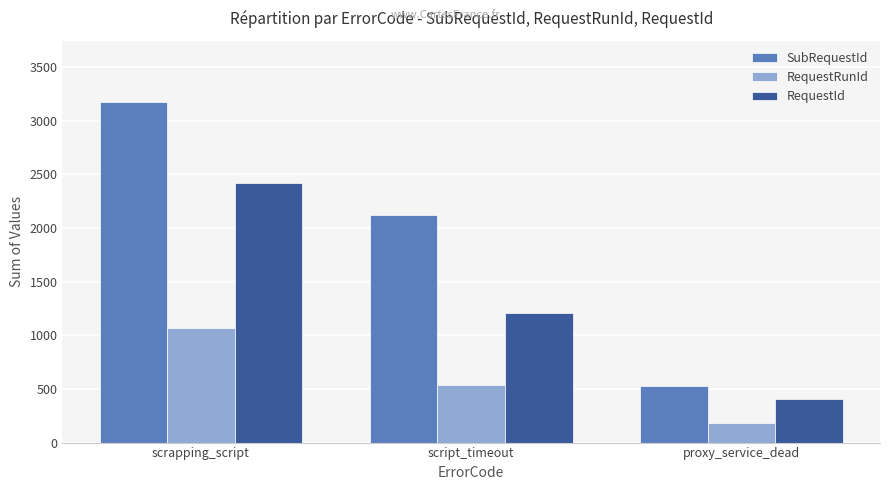

What position from the left is proxy_service_dead?

3